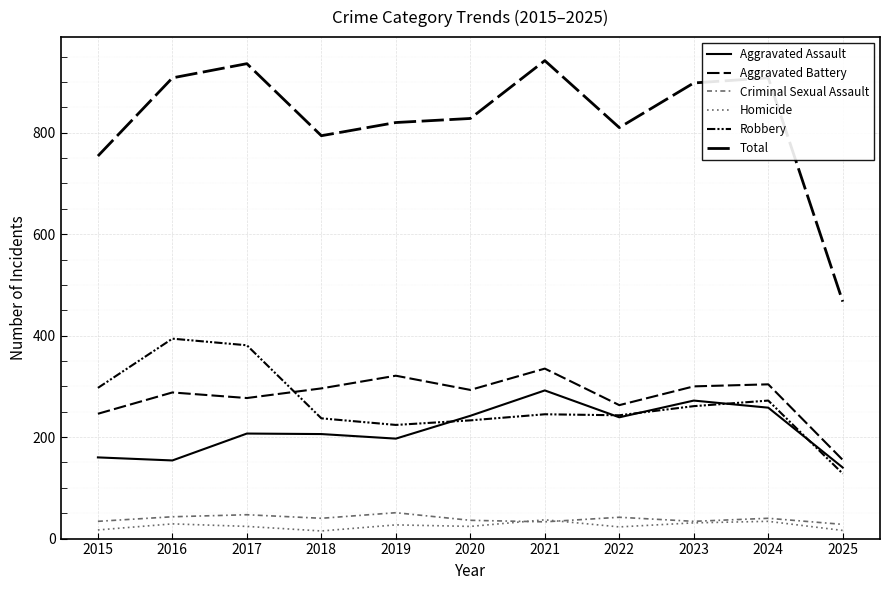

What is the highest value of the Robbery series?

394